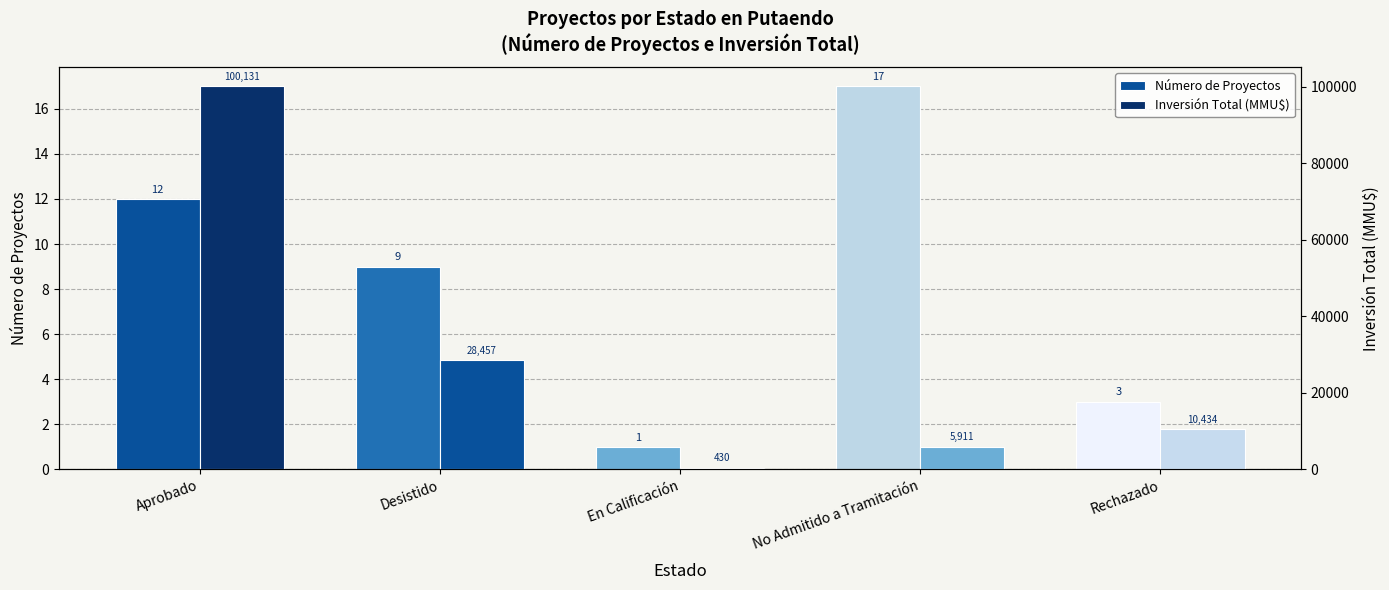

What is the value of the Número de Proyectos bar at the 3rd from the left?

1